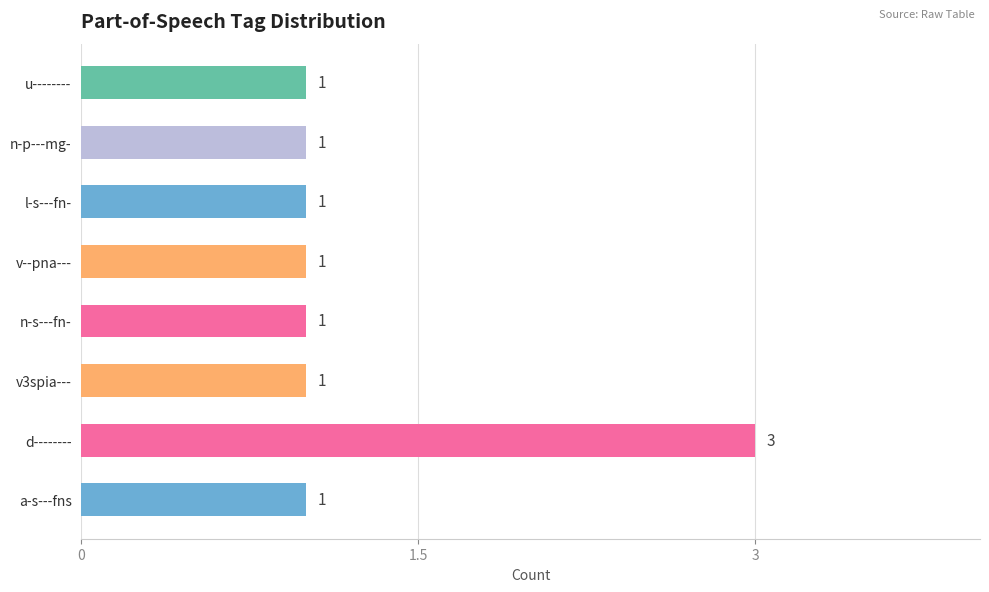

What is the difference between the maximum and minimum values?

2